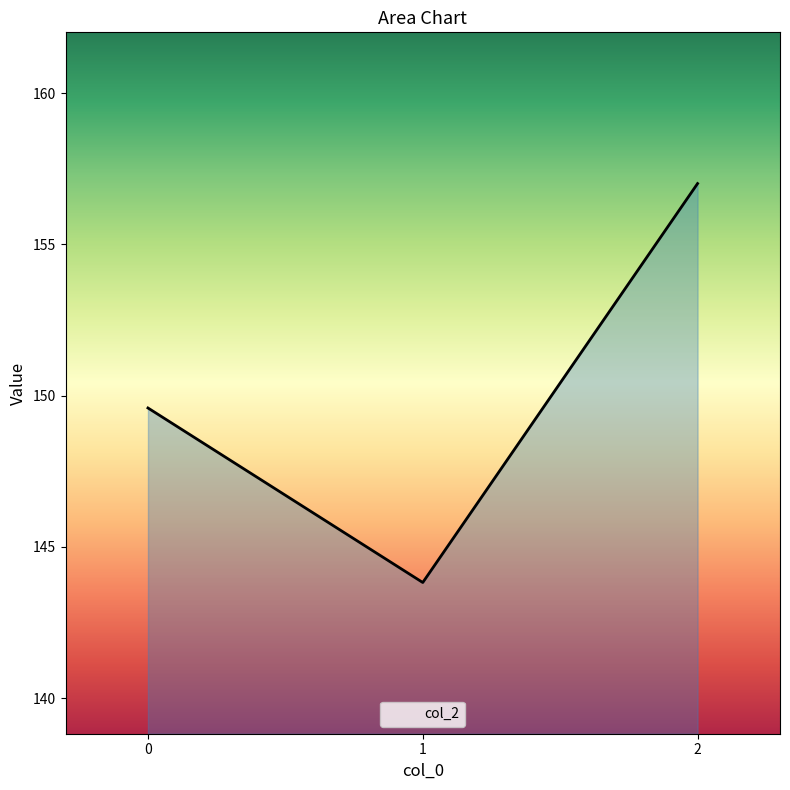

What is the value of the 1st point from the left?

149.6